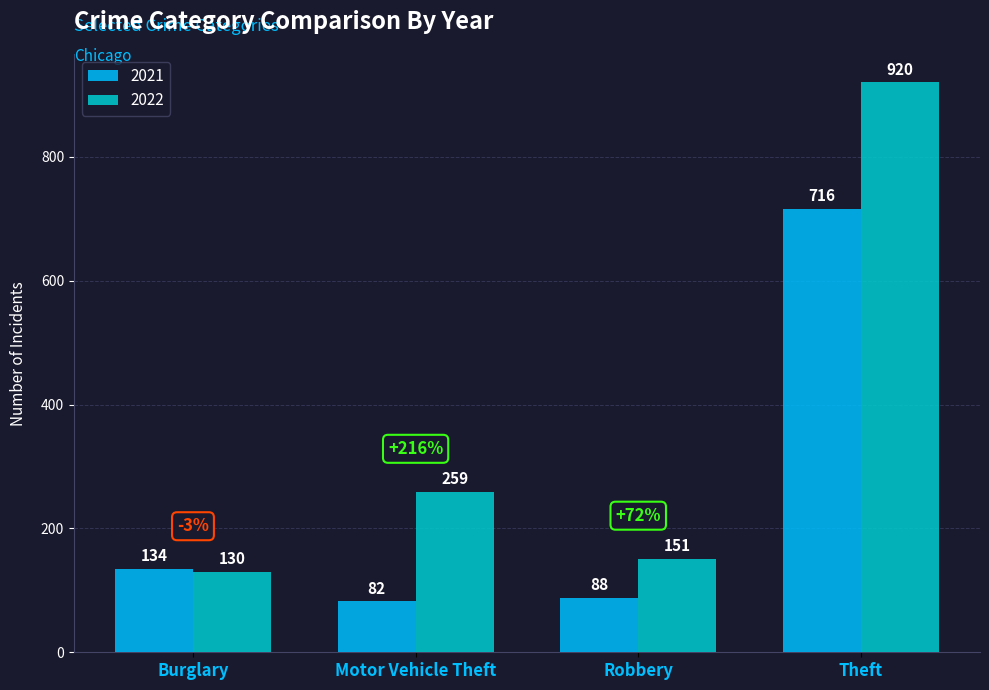

The value of 2022 at Motor Vehicle Theft is 259. True or false?

True